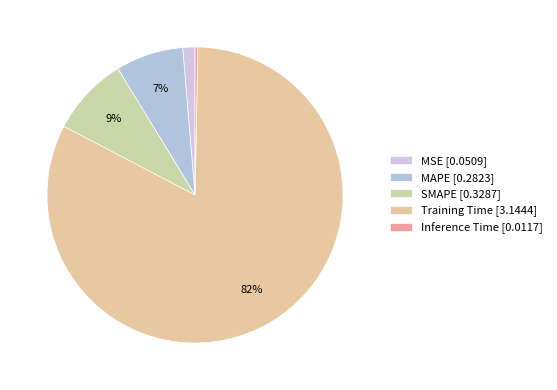

Rank the categories by value from highest to lowest.

Training Time, SMAPE, MAPE, MSE, Inference Time